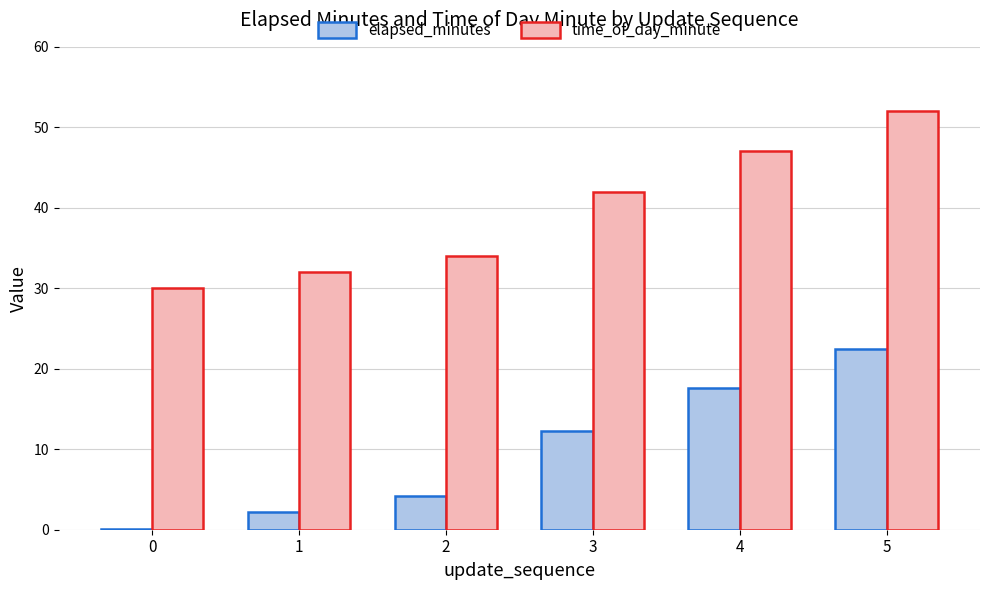

At which category is the sum across all series the highest?

5